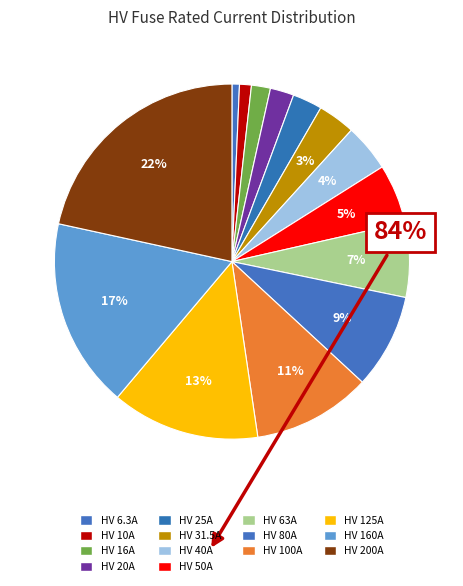

To the nearest percent, what is the difference between the largest and smallest slice percentages?

21%